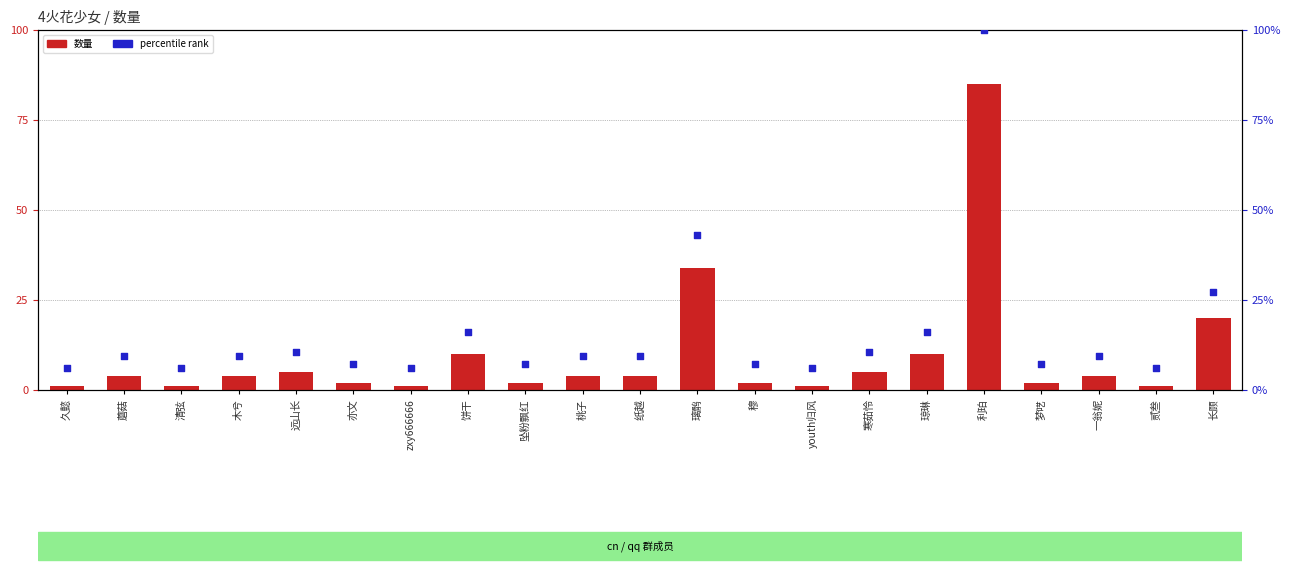

Which series reaches the maximum Y coordinate?

percentile rank within the sample